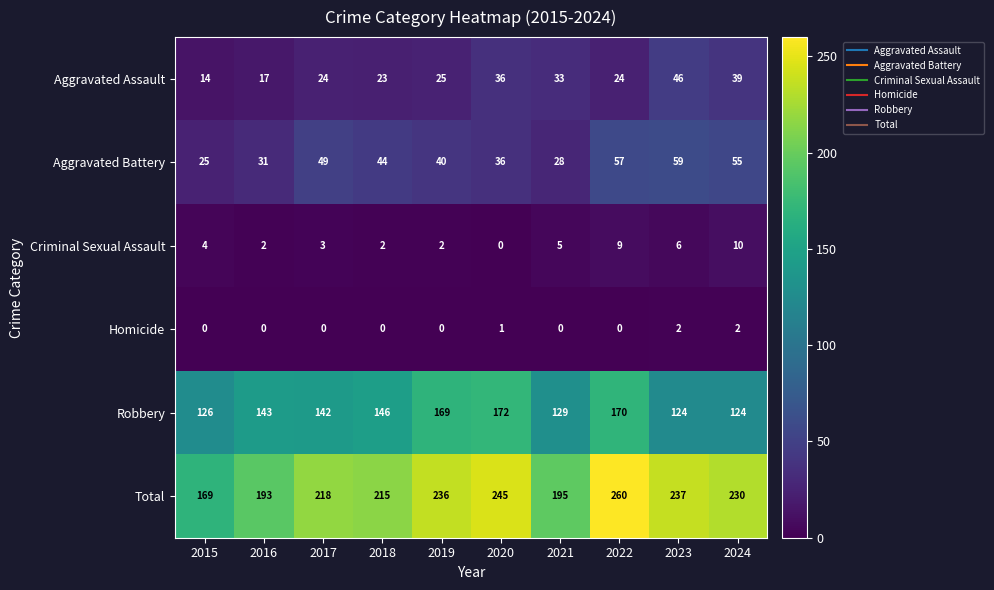

What is the average value of the Criminal Sexual Assault series?

4